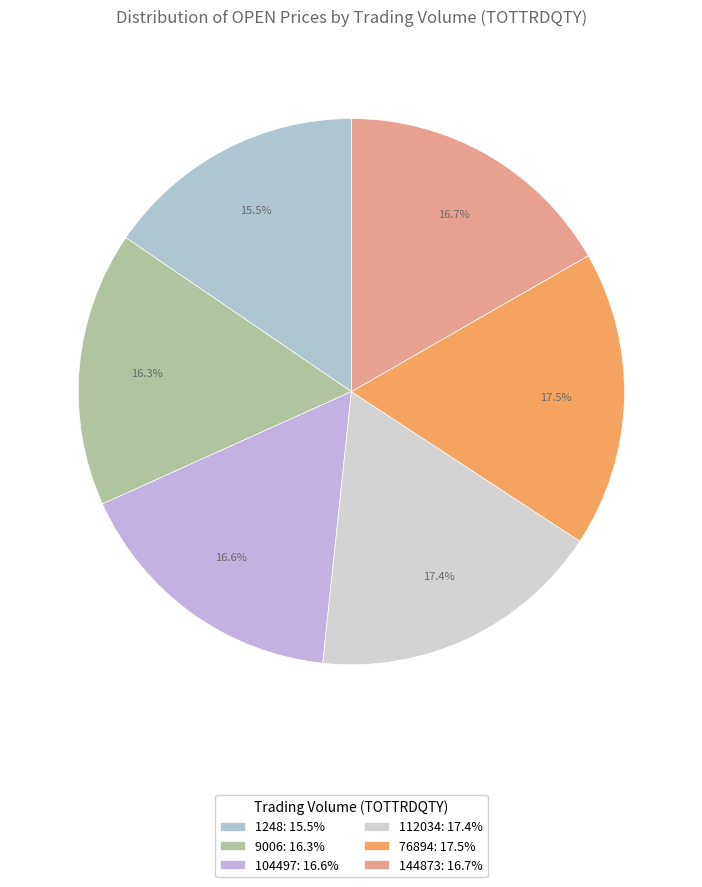

To the nearest percent, what is the difference between the largest and smallest slice percentages?

2%